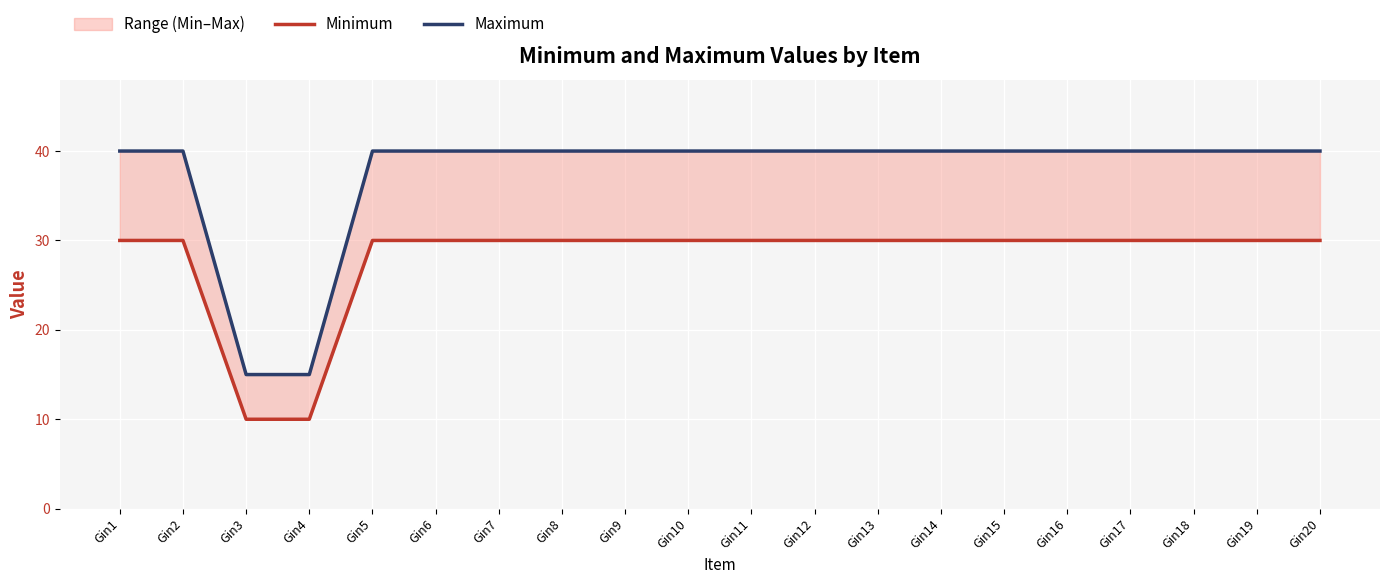

What is the difference between the maximum and minimum values in the Minimum series?

20